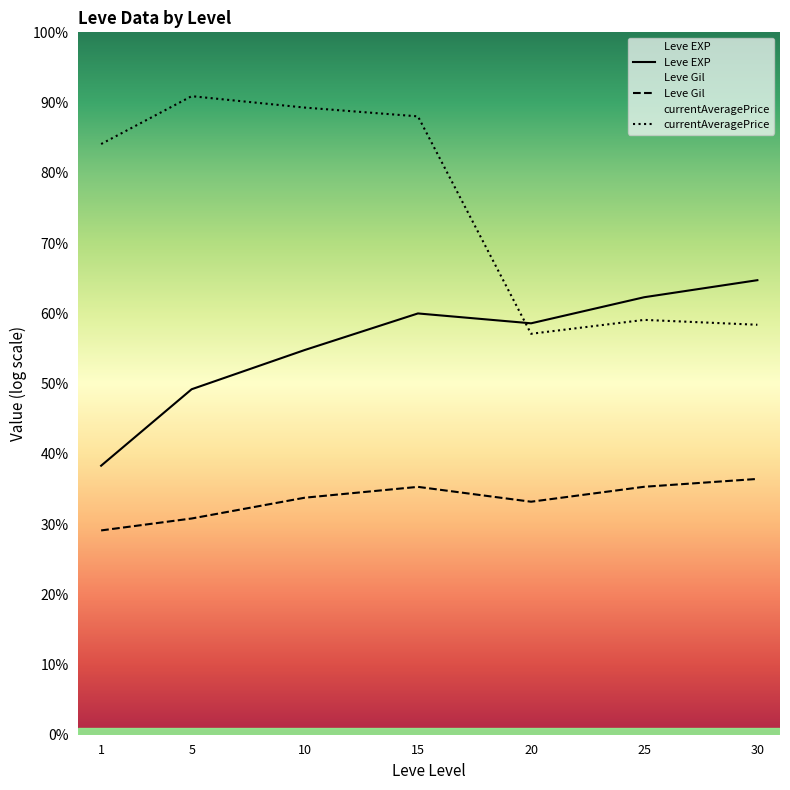

Between 30 and 25, which is larger?

30